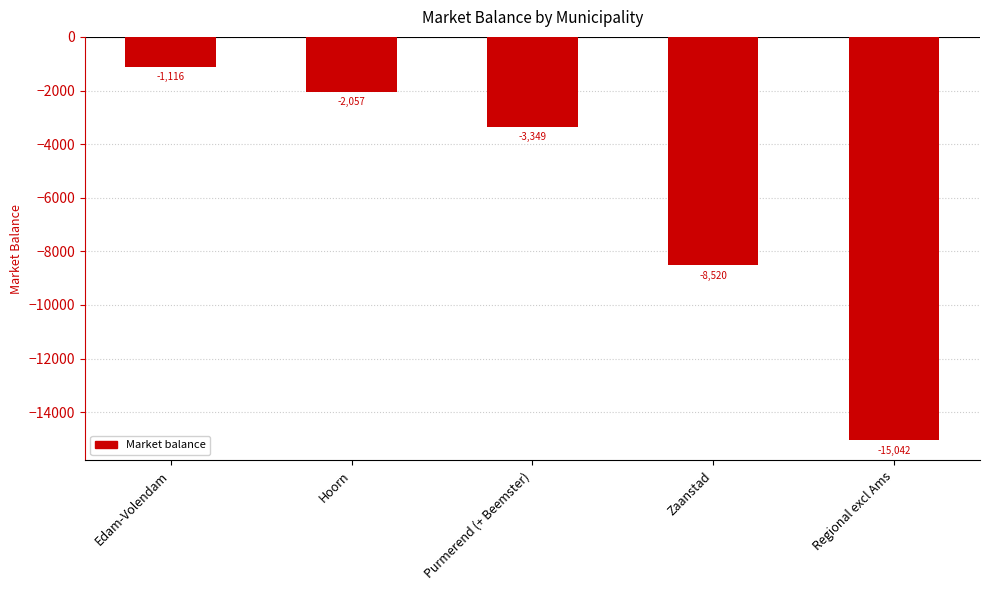

What is the difference between the maximum and minimum values?

13925.7